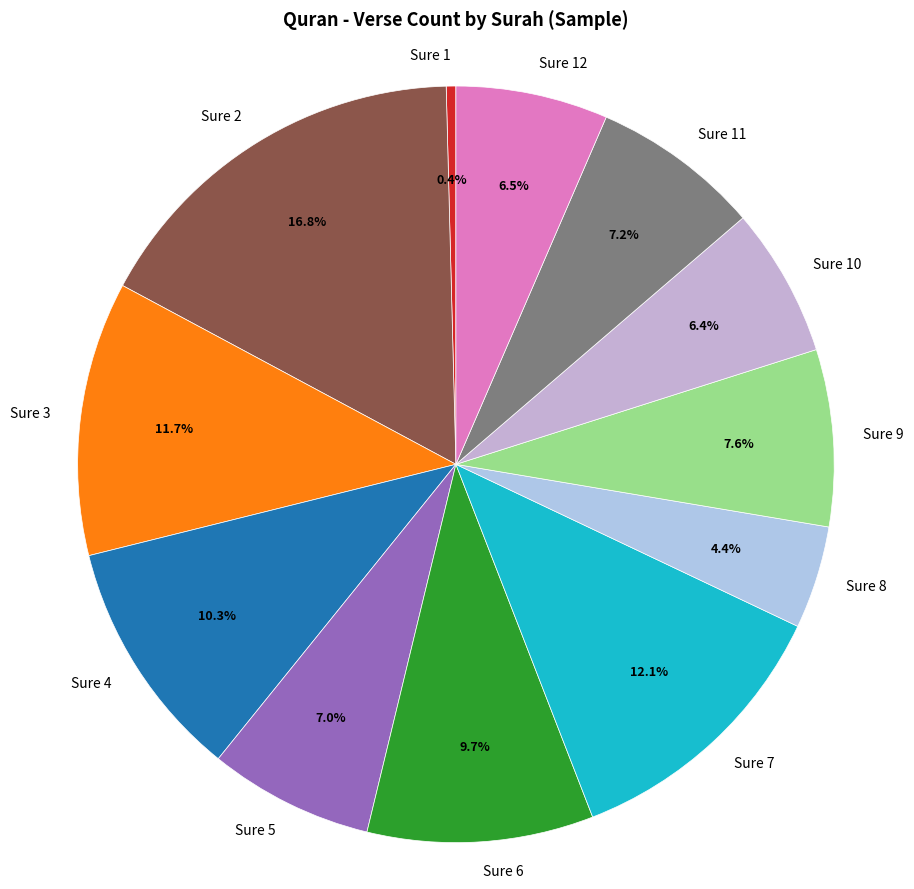

Is Sure 4 the majority of the pie?

No